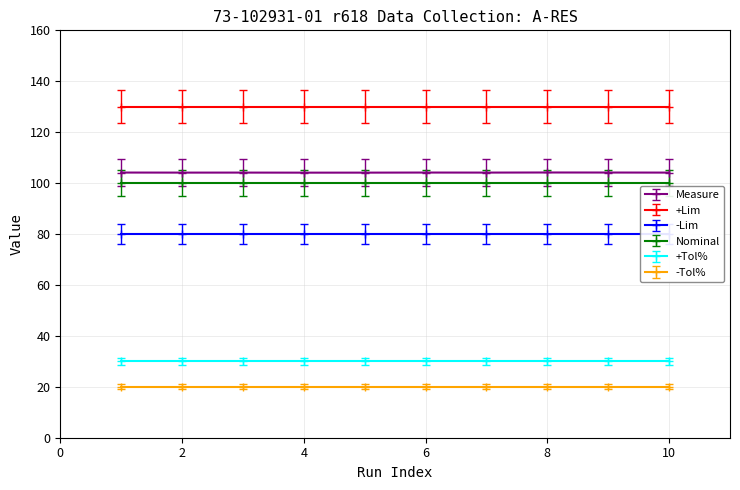

At which label does -Tol% reach its minimum?

1